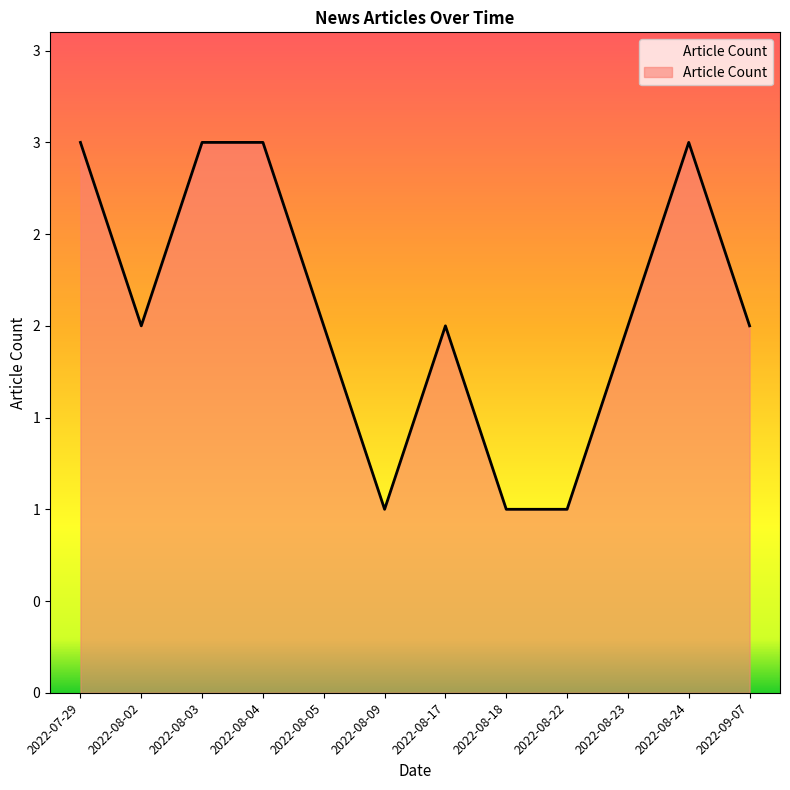

What position from the left is 2022-08-04?

4